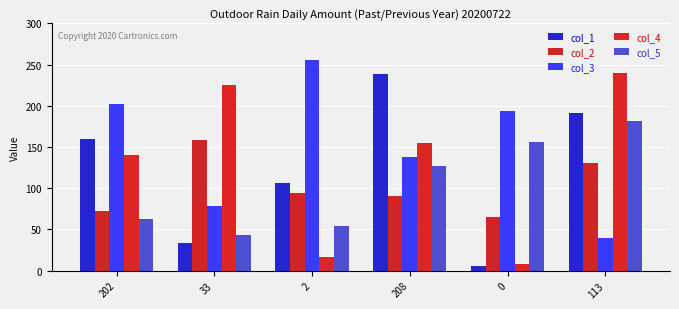

List the series in order of their peak value, highest first.

col_3, col_4, col_1, col_5, col_2